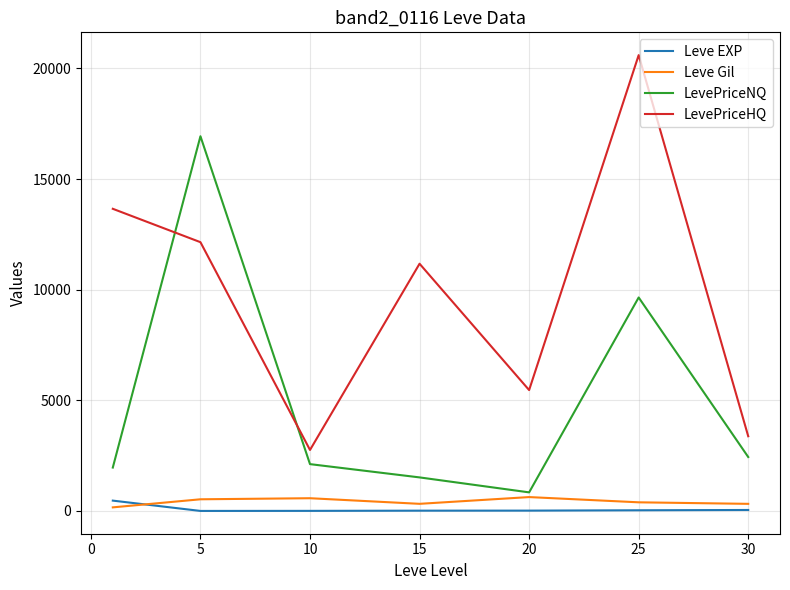

Which series has the widest spread of values?

LevePriceHQ